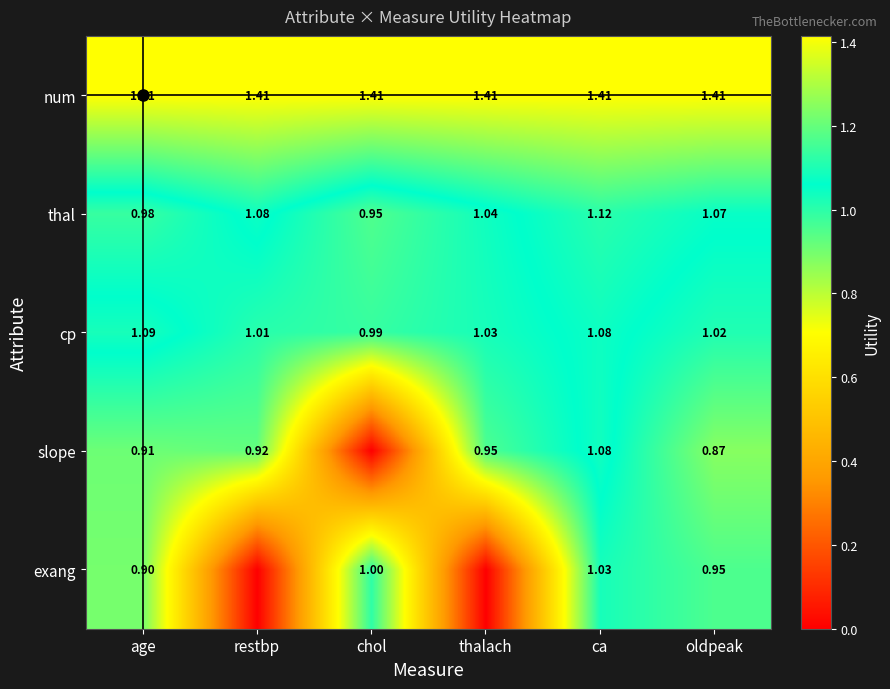

At which category does the chart reach its minimum across all series?

chol